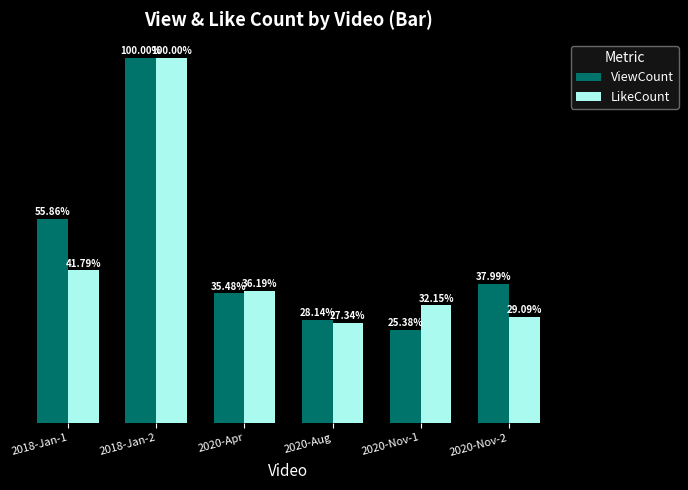

Are the bars grouped side by side (vs. stacked)?

Yes